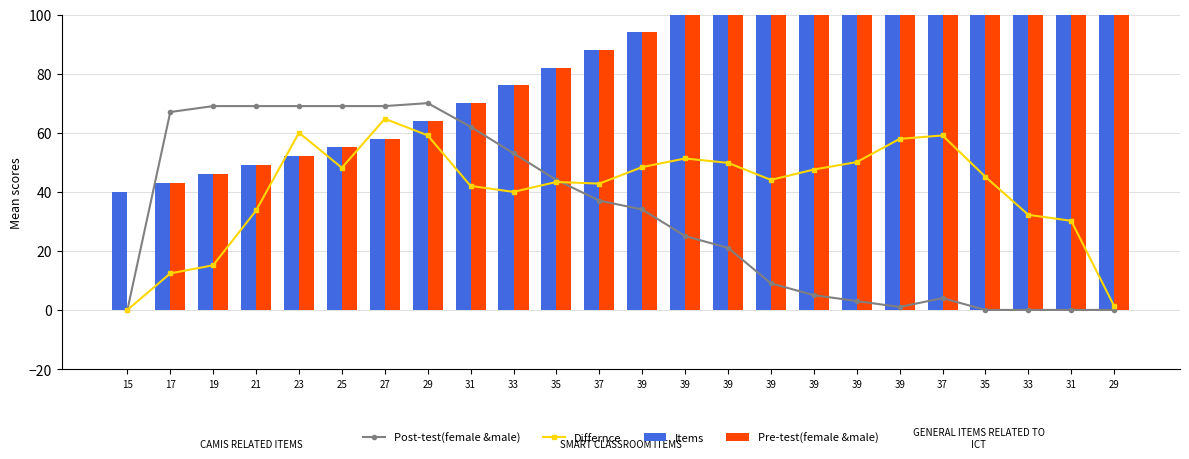

What is the maximum value for Post-test(female &male)?

70.0